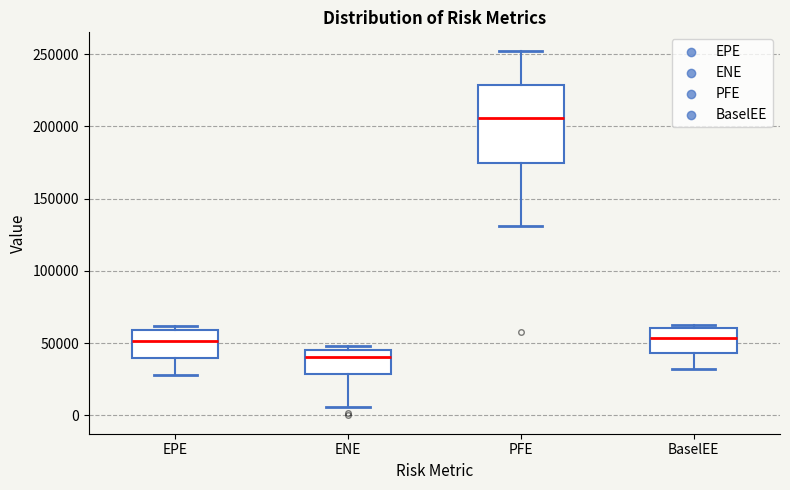

Reading left to right, transcribe this box plot: for each box, give where its median line is, the range the box spans, and where its two whiskers end, as read against the y-axis. The values are not printed on the chart, so give them approximately, as read against the axis.

EPE: median 50000, box 40000 to 60000, whiskers 30000 to 60000 (just above the box's upper edge)
ENE: median 40000, box 30000 to 45000, whiskers 5000 to 50000
PFE: median 205000, box 175000 to 230000, whiskers 130000 to 250000
BaselEE: median 55000, box 45000 to 60000, whiskers 30000 to 60000 (just above the box's upper edge)